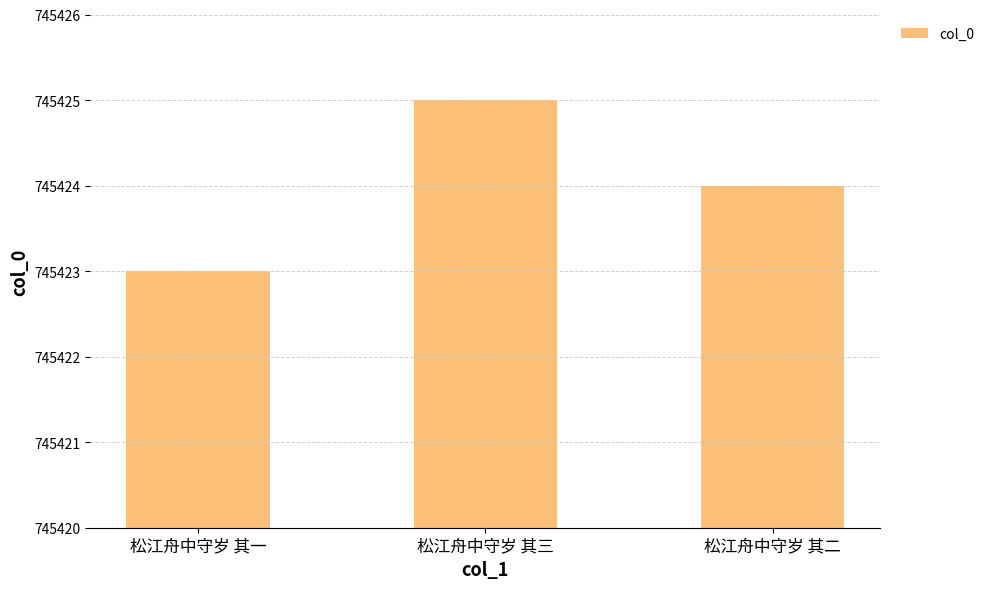

Between 松江舟中守岁 其三 and 松江舟中守岁 其二, which is larger?

松江舟中守岁 其三